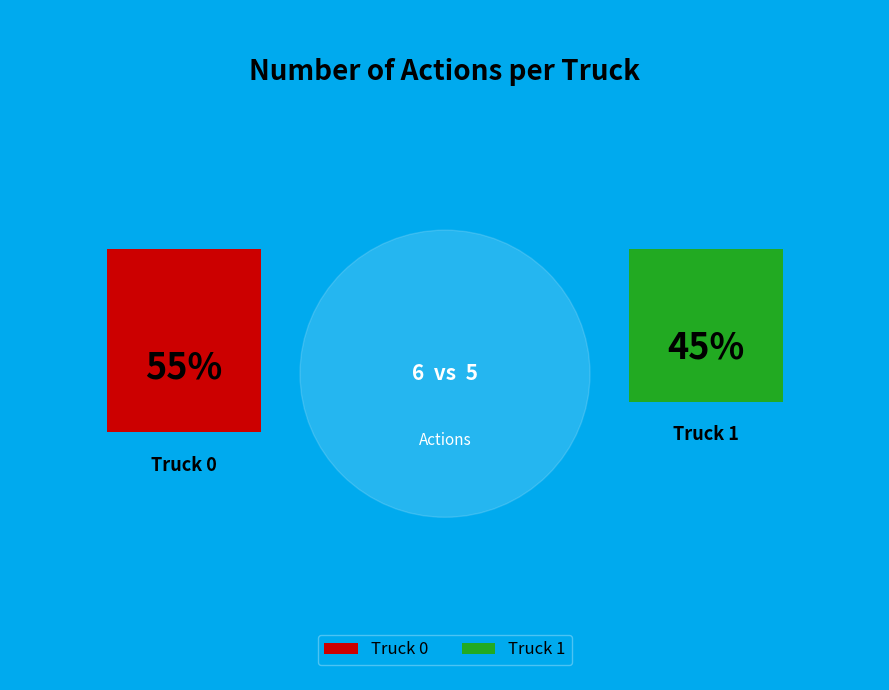

What percentage do Truck 1 and Truck 0 together represent?

100.0%